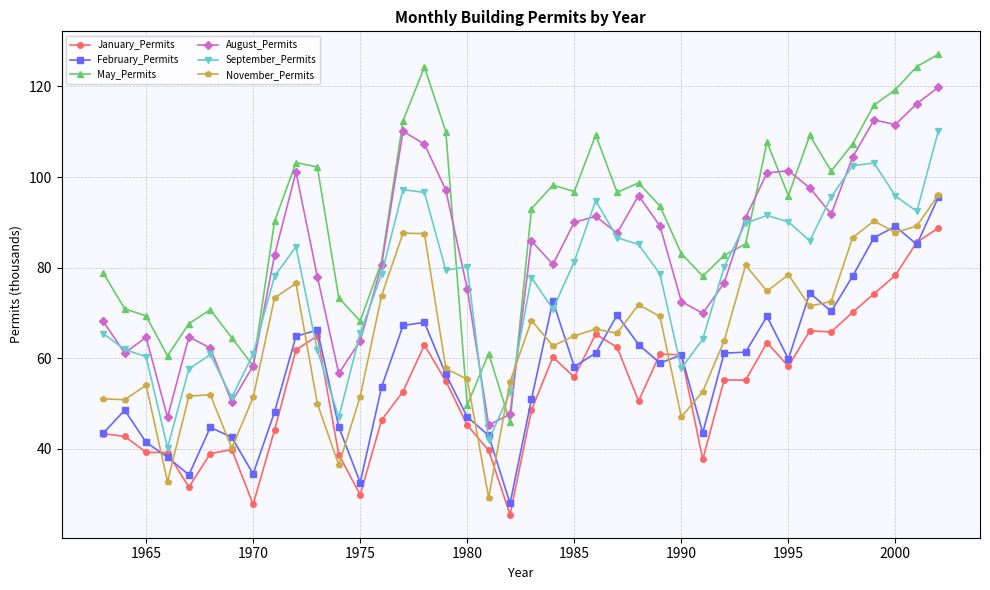

What is the value of the May_Permits point at the 16th from the left?

124.3